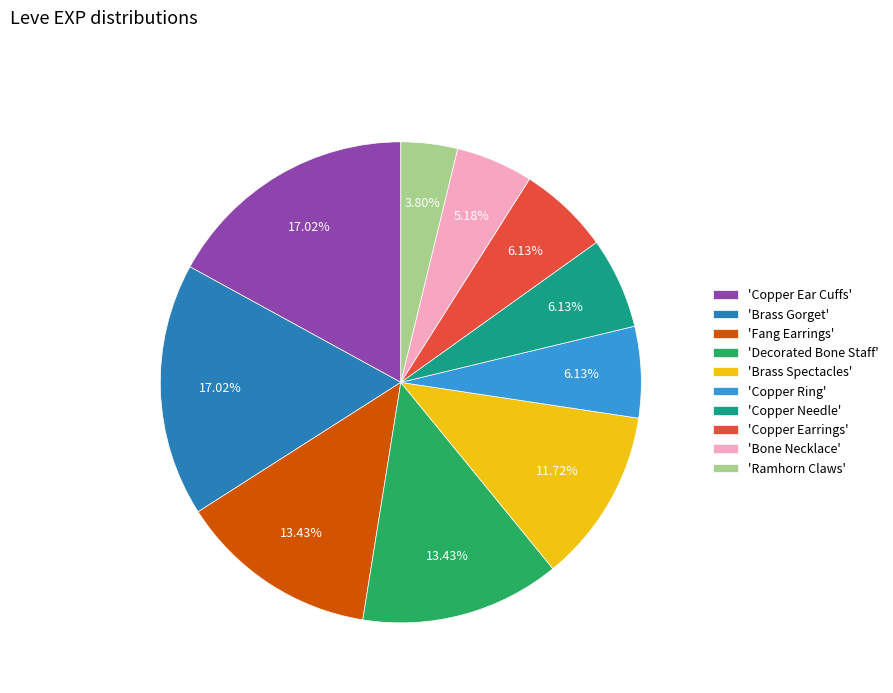

Which has a higher value, 'Fang Earrings' or 'Copper Needle'?

'Fang Earrings'